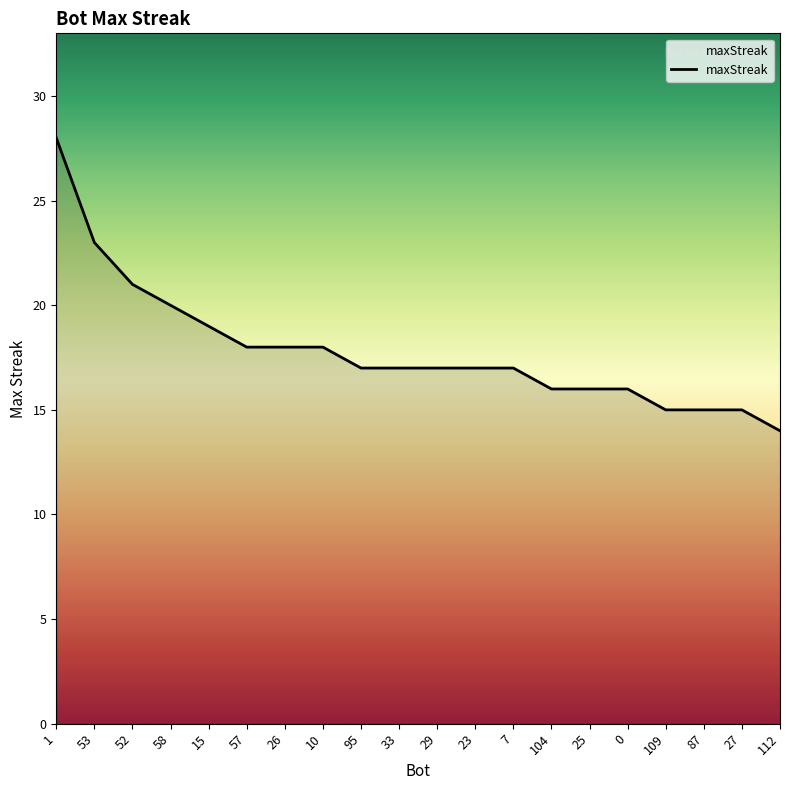

Which has a higher value, 104 or 10?

10